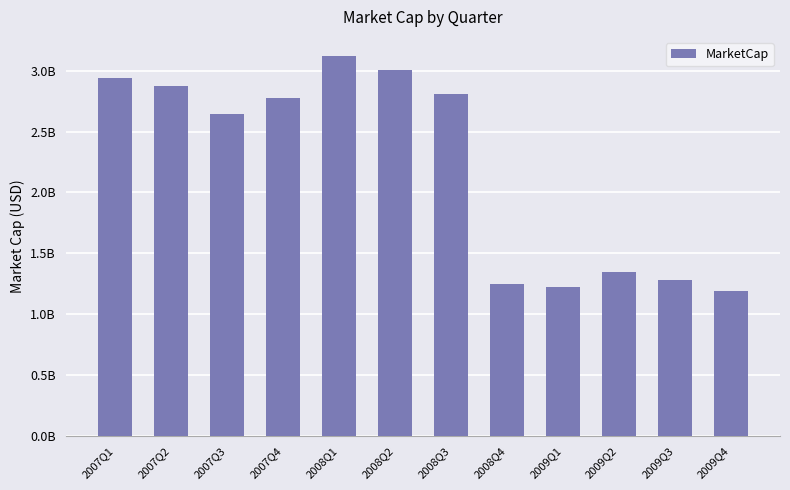

Reading left to right, list all the values displayed in this chart.

2937735000	2877885000	2646414000	2777910000	3123870000	3009320000	2813022000	1244544000	1225098000	1346992000	1280916000	1187792000